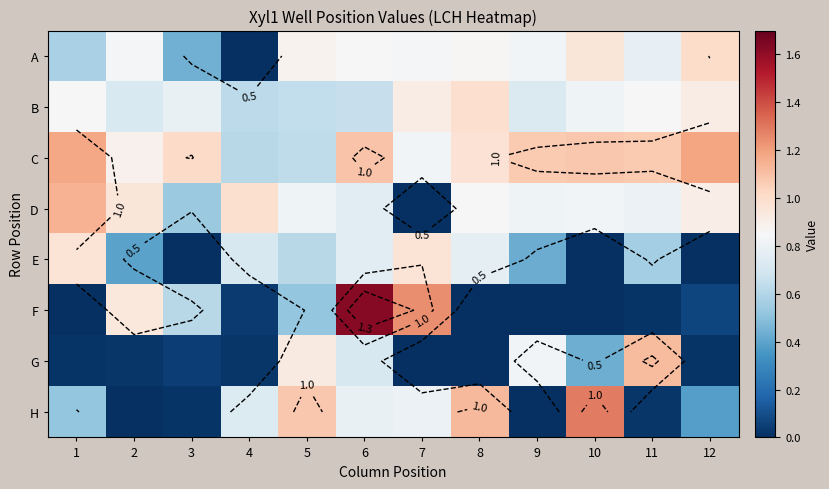

Which series has the largest range (max minus min)?

F